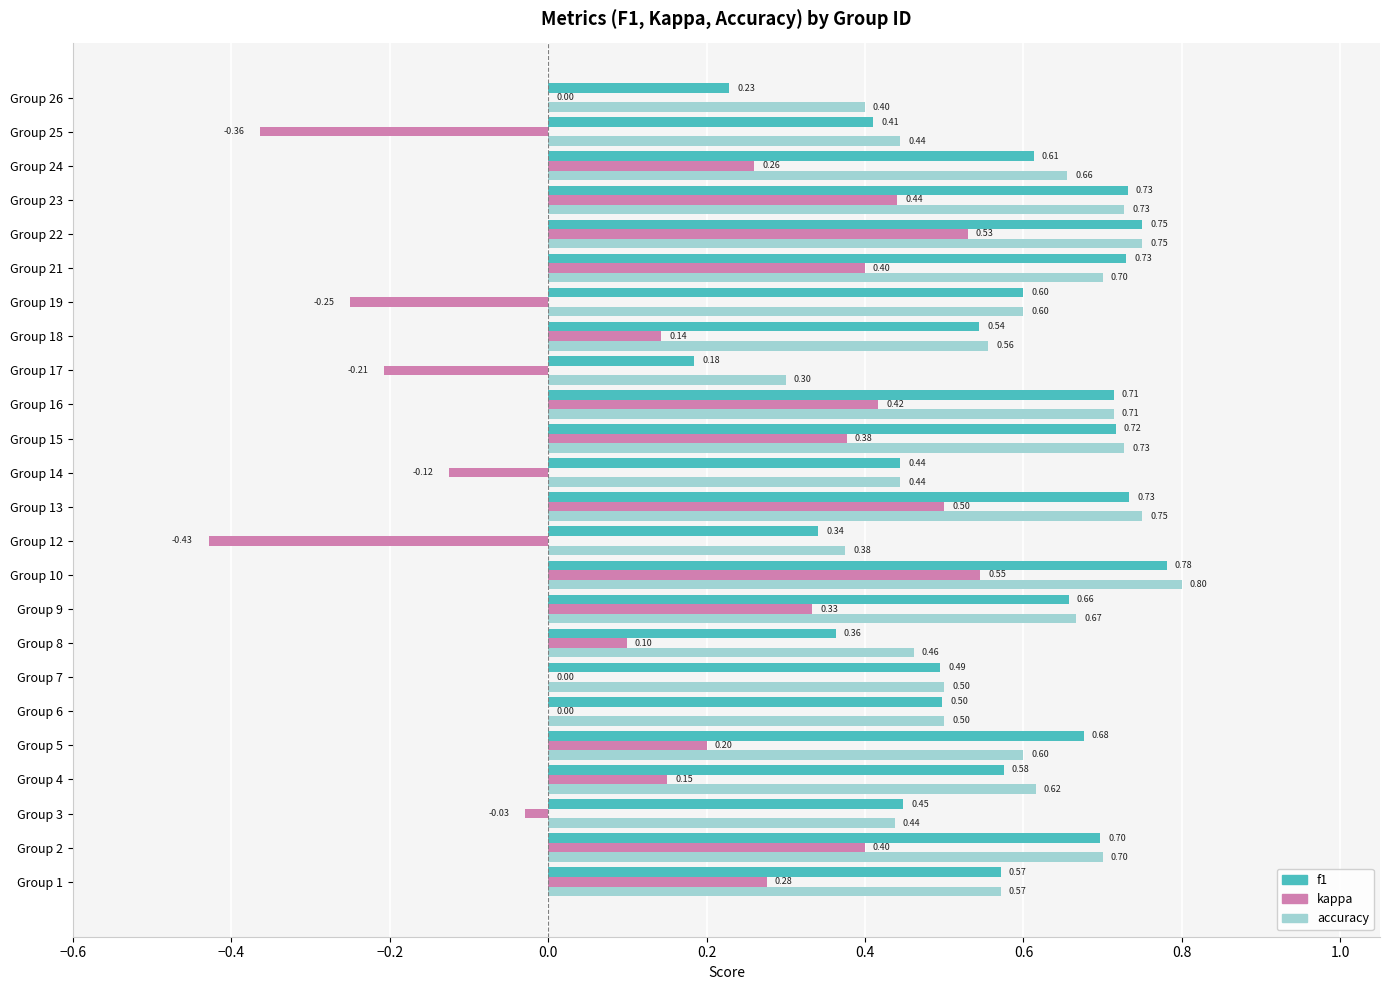

Which series changed the most between Group 7 and Group 12?

kappa